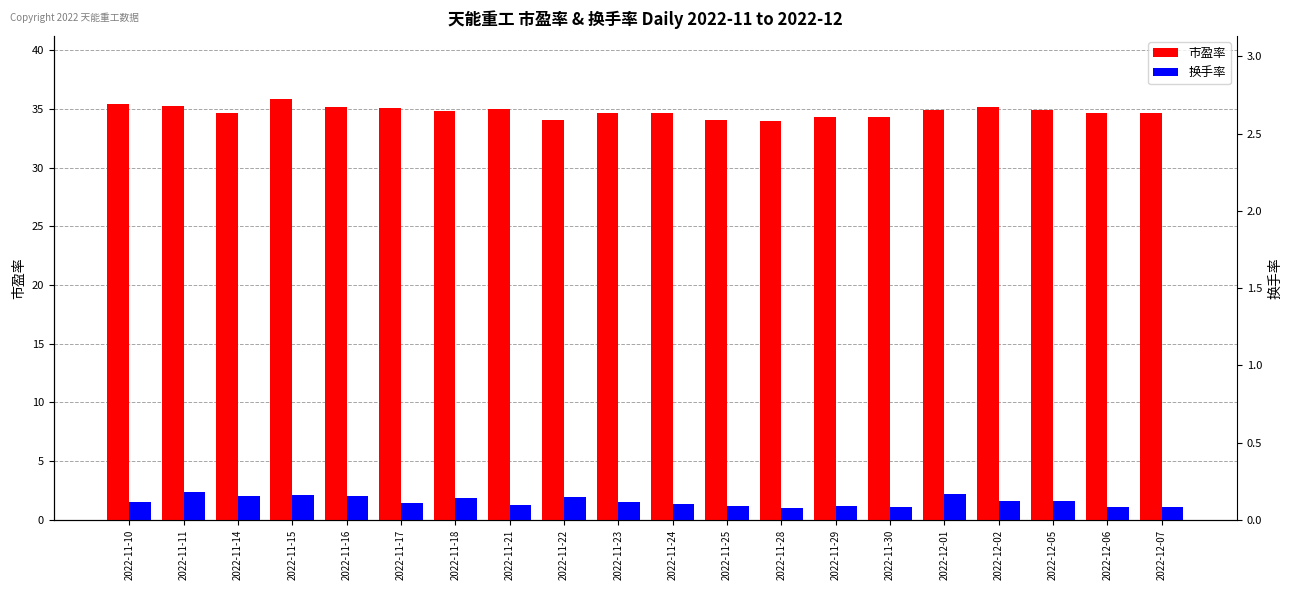

Rank the categories by 市盈率 value from highest to lowest.

2022-11-15, 2022-11-10, 2022-11-11, 2022-12-02, 2022-11-16, 2022-11-17, 2022-11-21, 2022-12-01, 2022-12-05, 2022-11-18, 2022-11-14, 2022-11-23, 2022-12-06, 2022-11-24, 2022-12-07, 2022-11-30, 2022-11-29, 2022-11-22, 2022-11-25, 2022-11-28